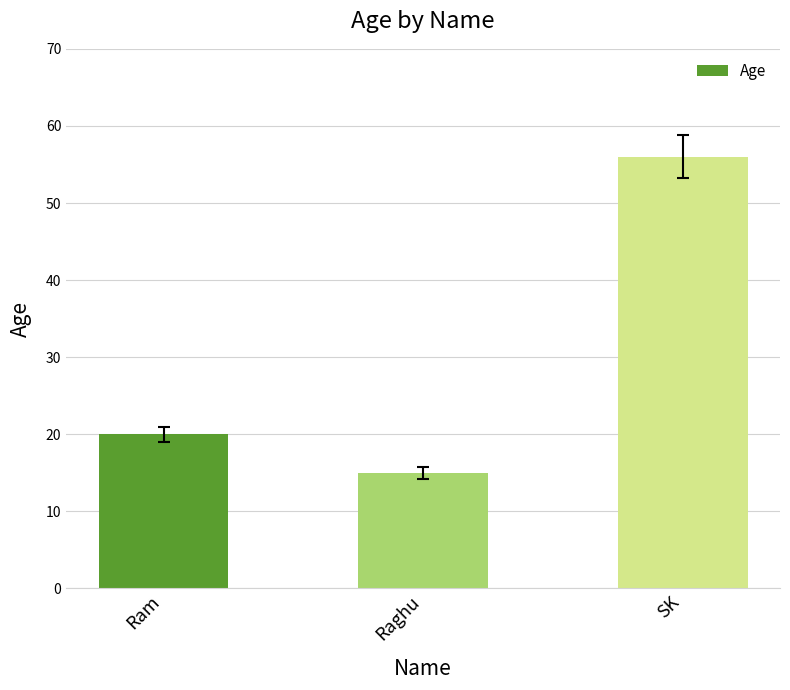

What is the change in value from Raghu to SK?

+41